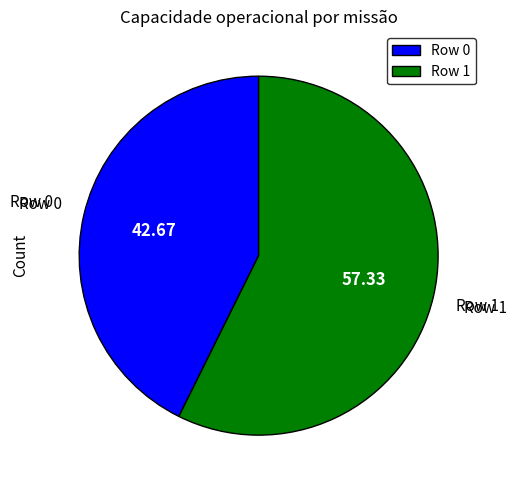

Is there any slice that represents more than half of the pie?

Yes